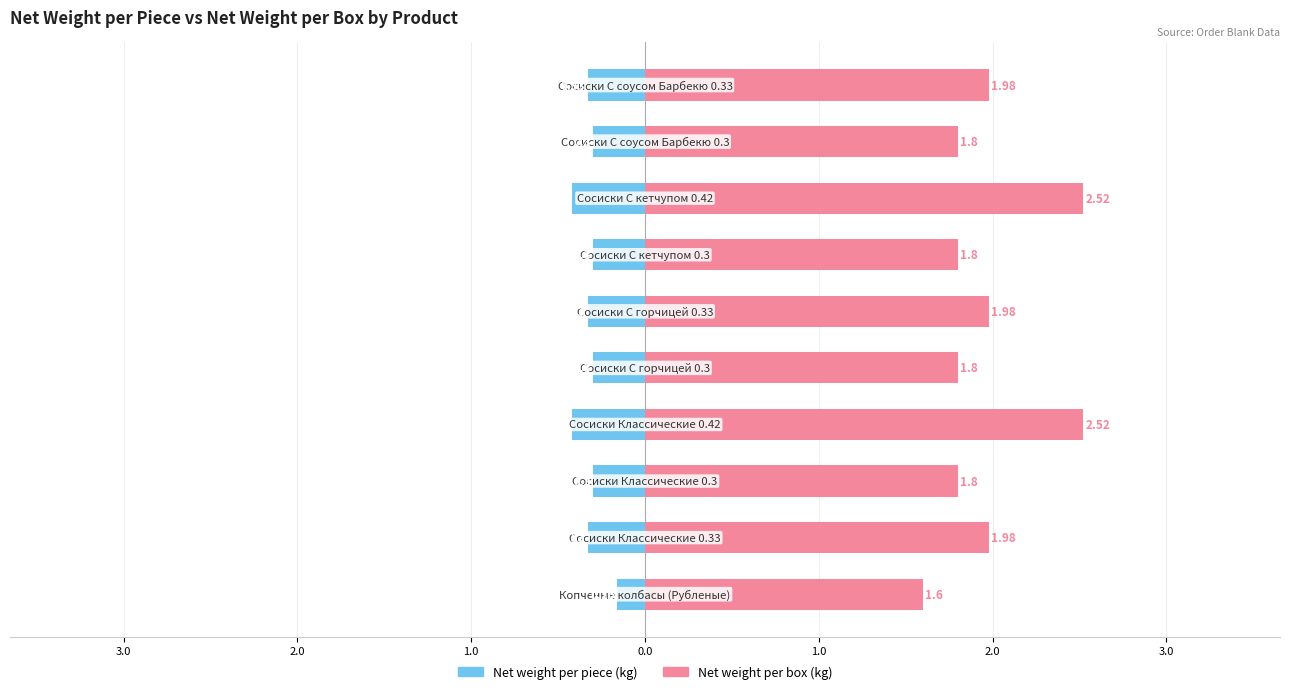

How many distinct data groups are displayed?

2